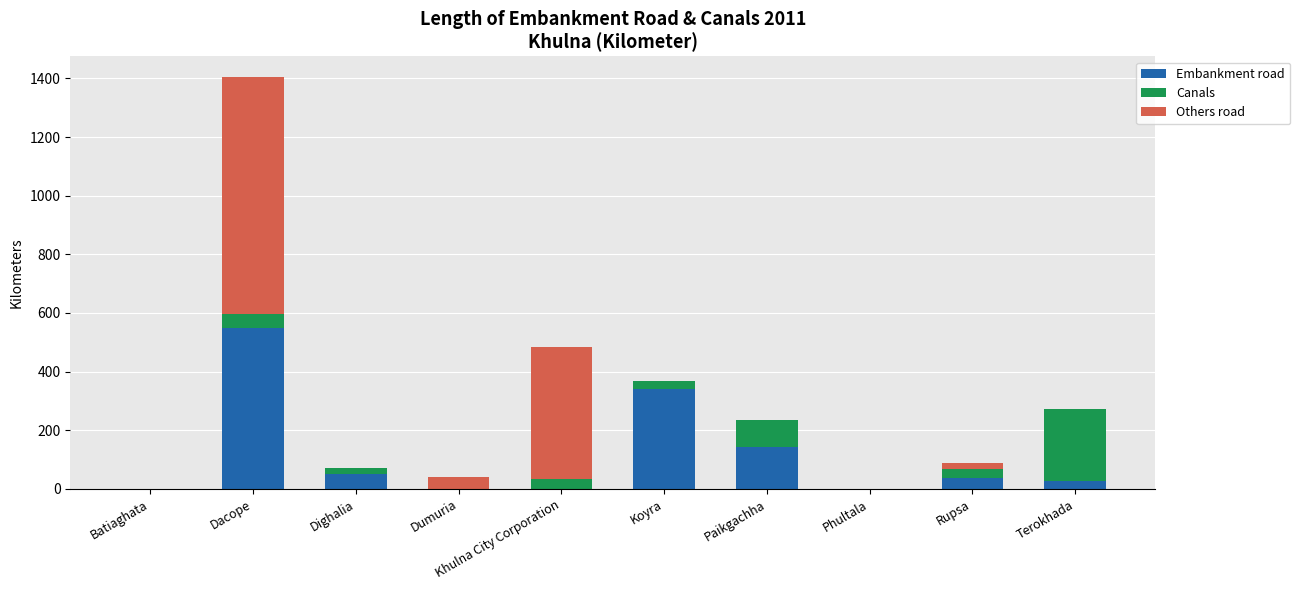

At which category is the sum across all series the highest?

Dacope